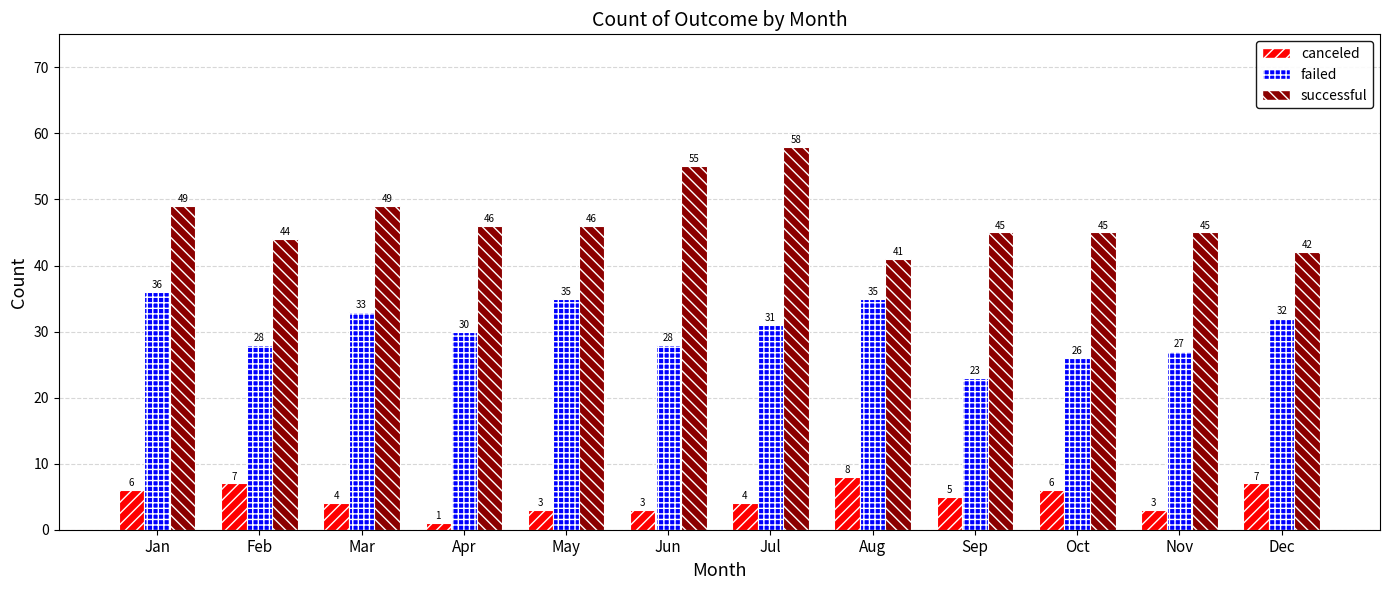

What is the spread (max minus min) of values at Nov?

42